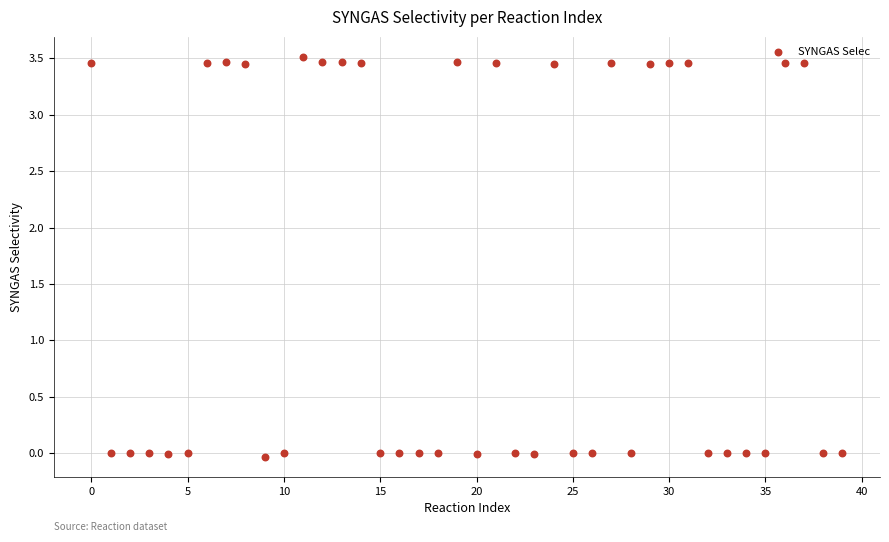

How many points are shown in the scatter plot?

40